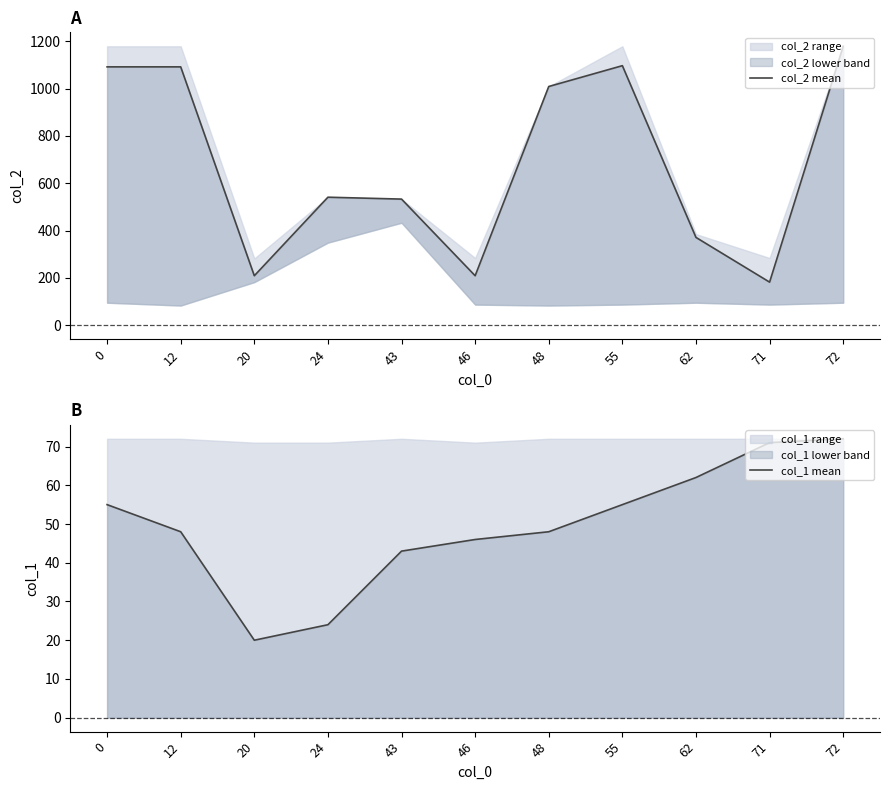

Reading right to left, transcribe all the data shown in this chart.

col_2 mean: 72=1179	71=182	62=371	55=1097	48=1009	46=209	43=533	24=541	20=209	12=1092	0=1092
col_1 mean: 72=72	71=71	62=62	55=55	48=48	46=46	43=43	24=24	20=20	12=48	0=55